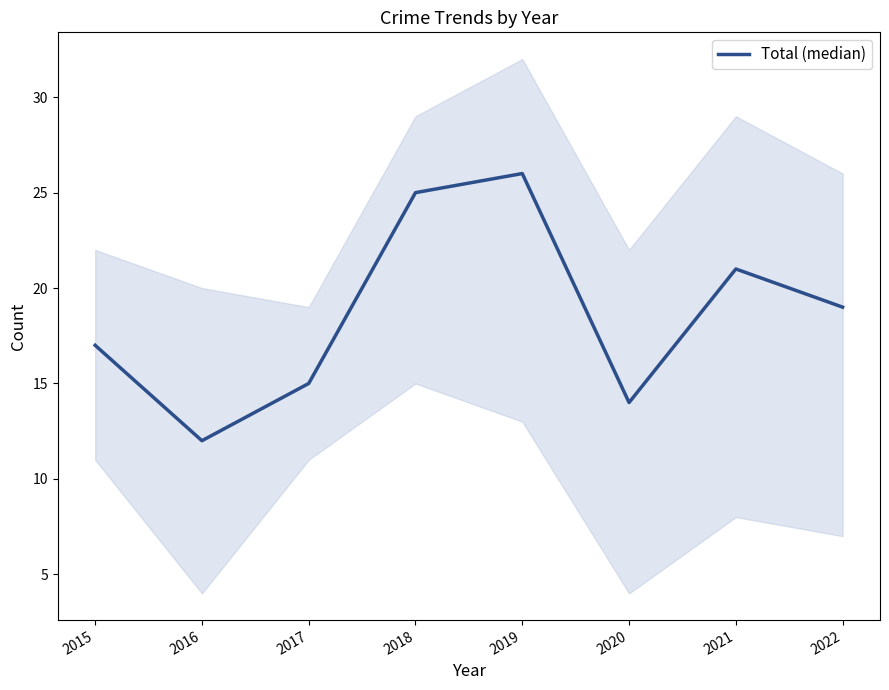

Which has a higher value, 2019 or 2015?

2019